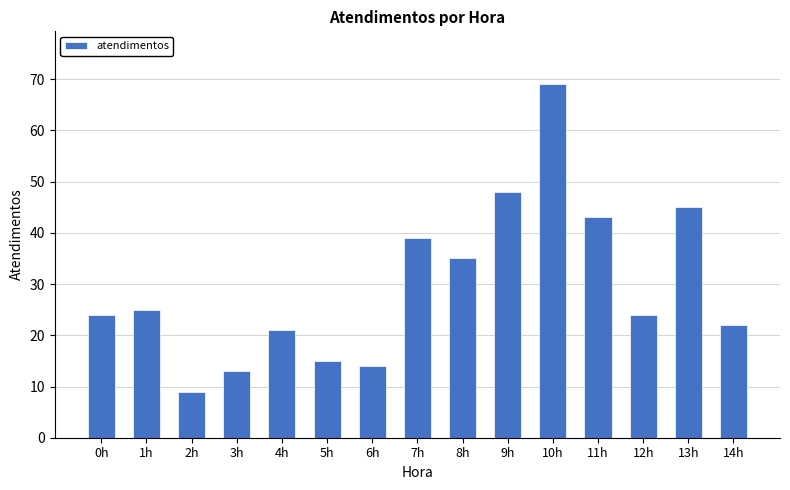

The chart shows a value of 39 at 7h. True or false?

True